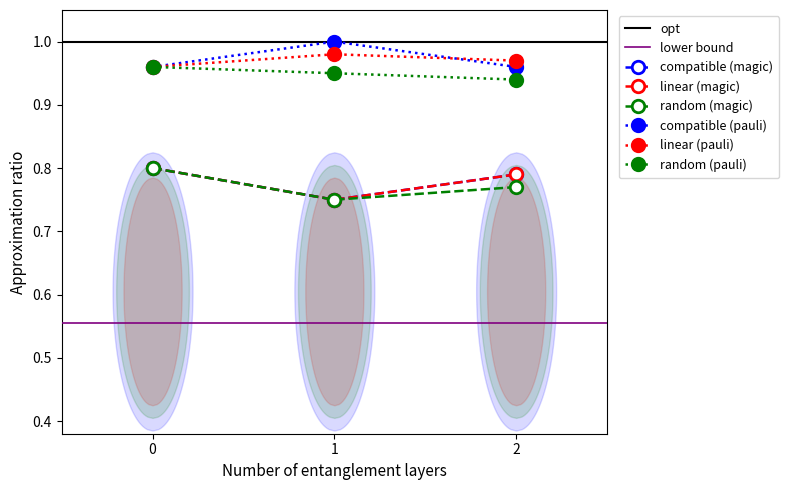

What is the maximum value for compatible (magic)?

0.8